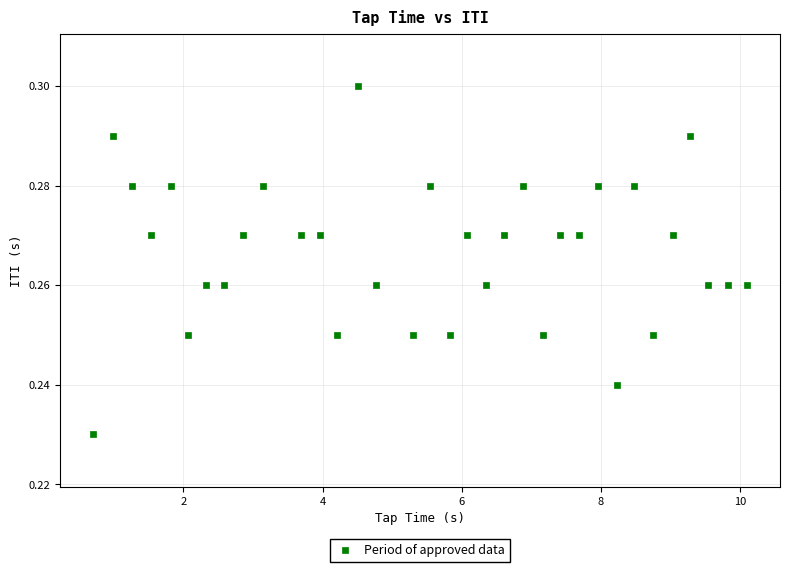

How many points are shown in the scatter plot?

34